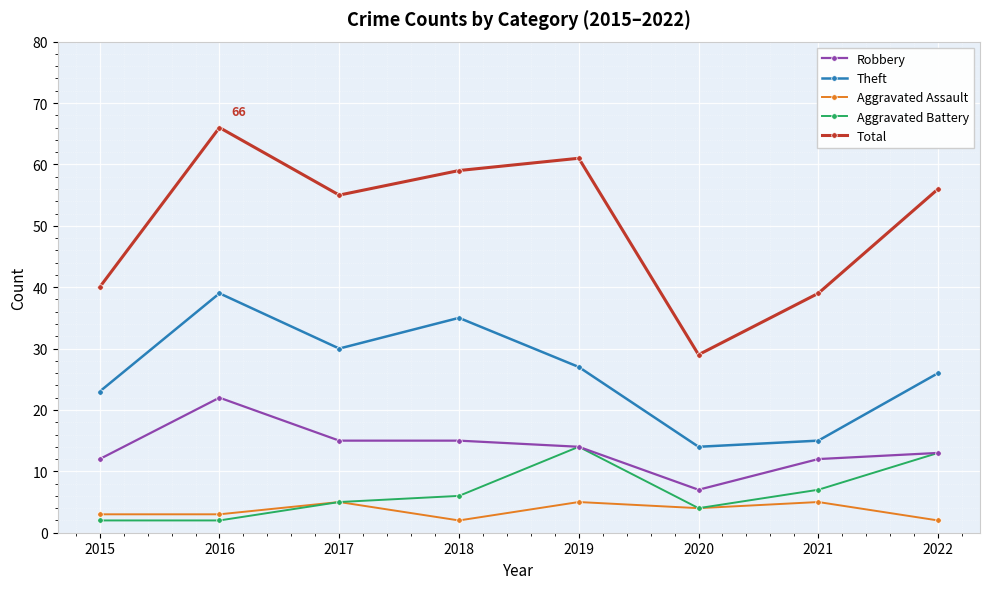

Which series has the widest spread of values?

Total